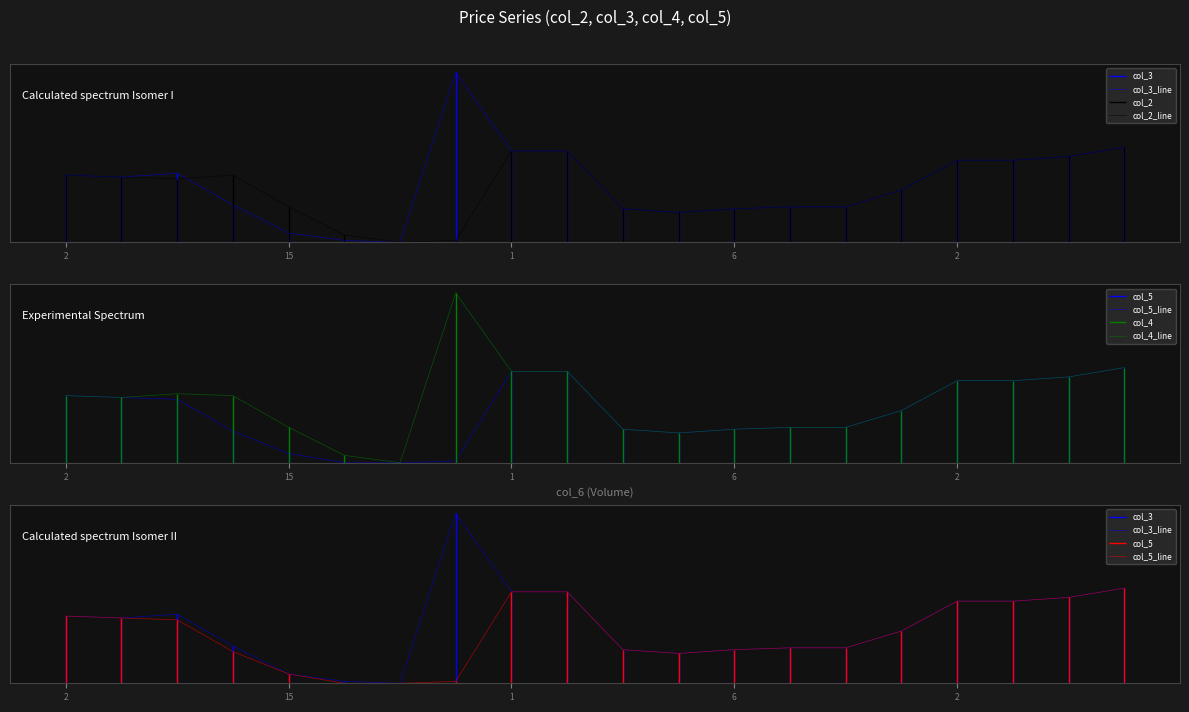

Does the chart have visible grid lines?

No